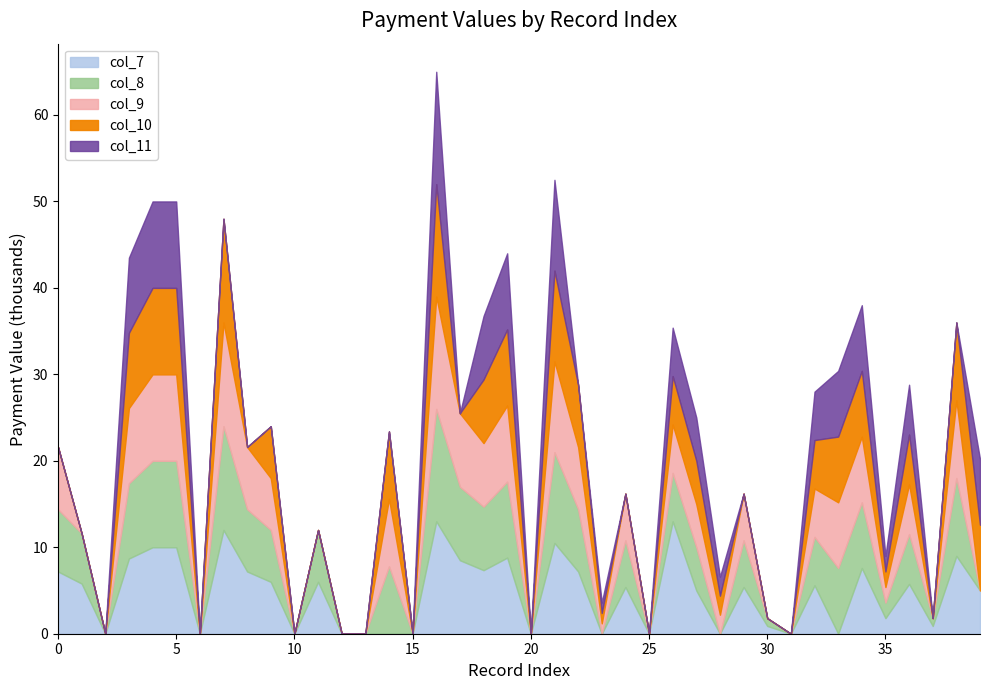

What is the maximum value for col_7?

13.0